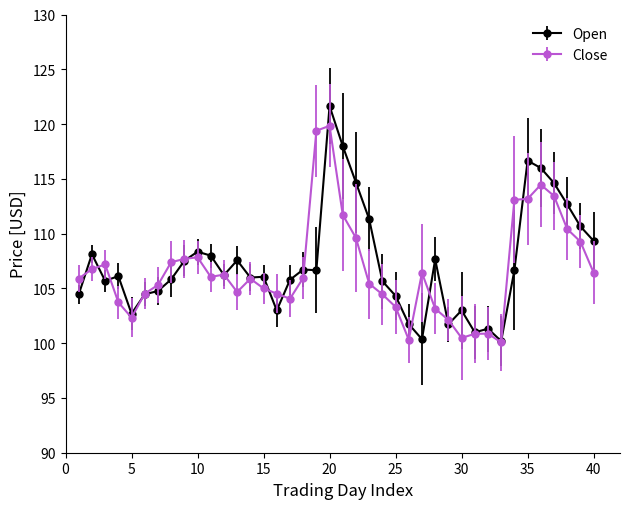

Rank the series by their maximum value, from highest to lowest.

Open, Close